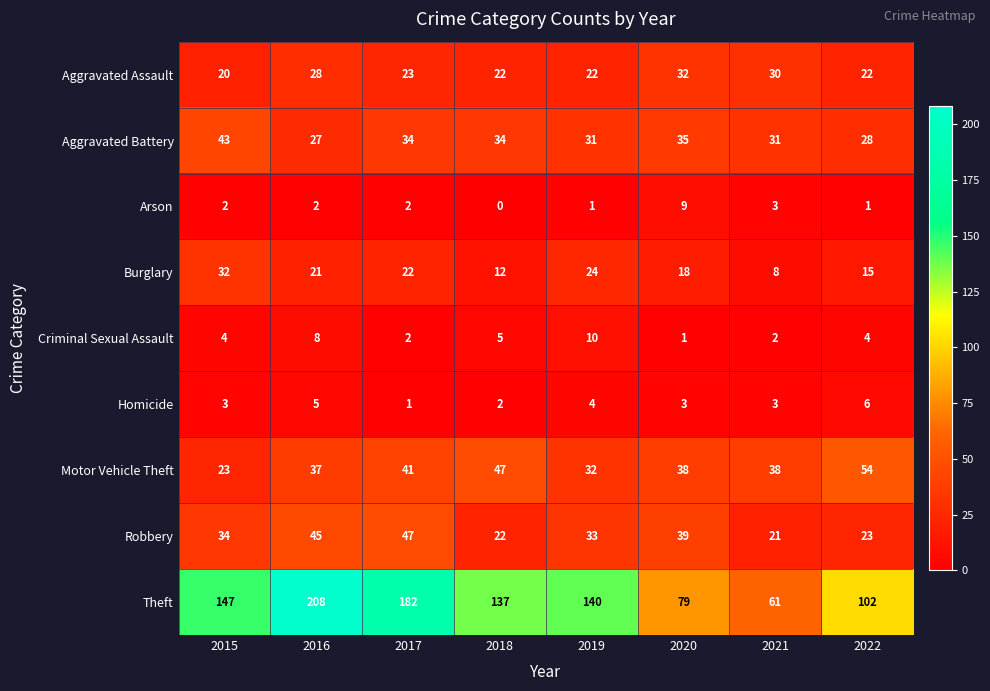

What value does the Aggravated Assault series have at 2020, to the nearest 5?

30